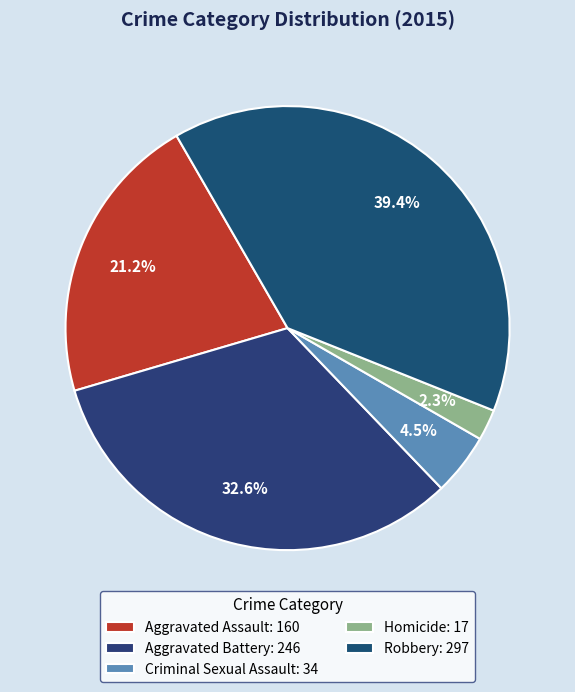

Is Robbery the majority of the pie?

No